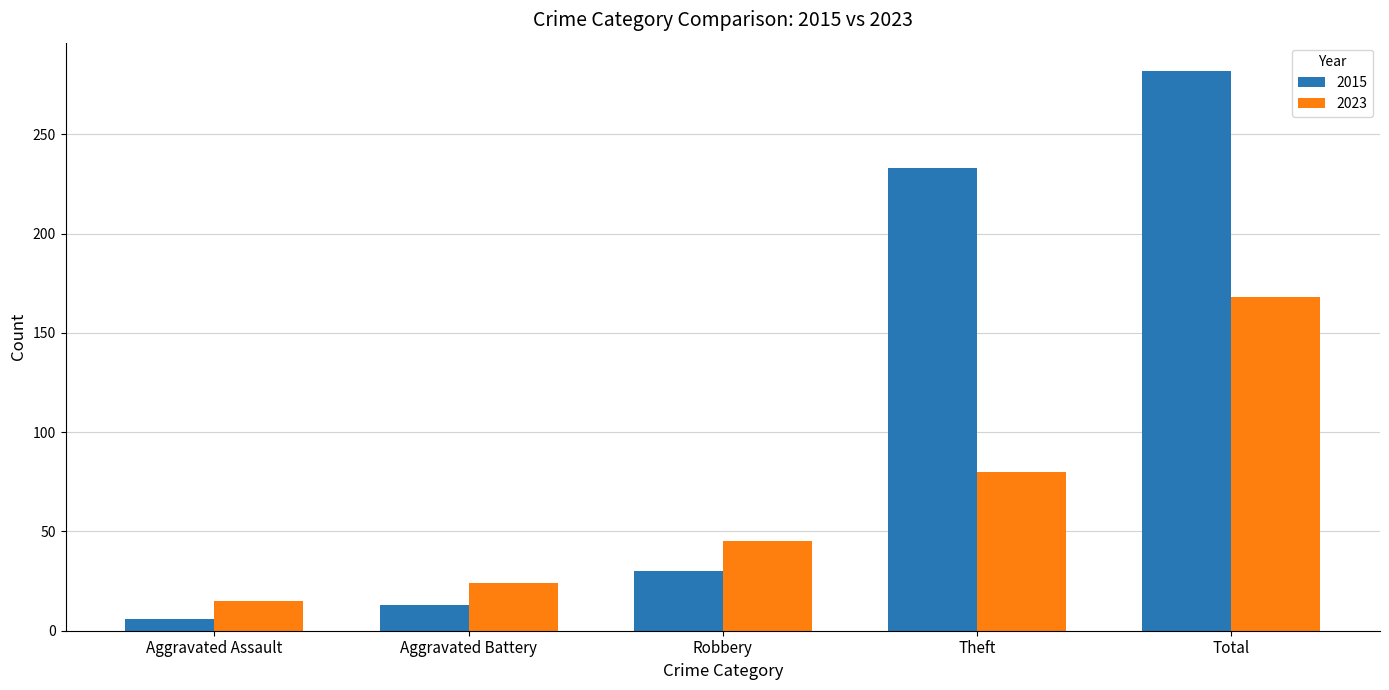

What is the spread (max minus min) of values at Theft?

153